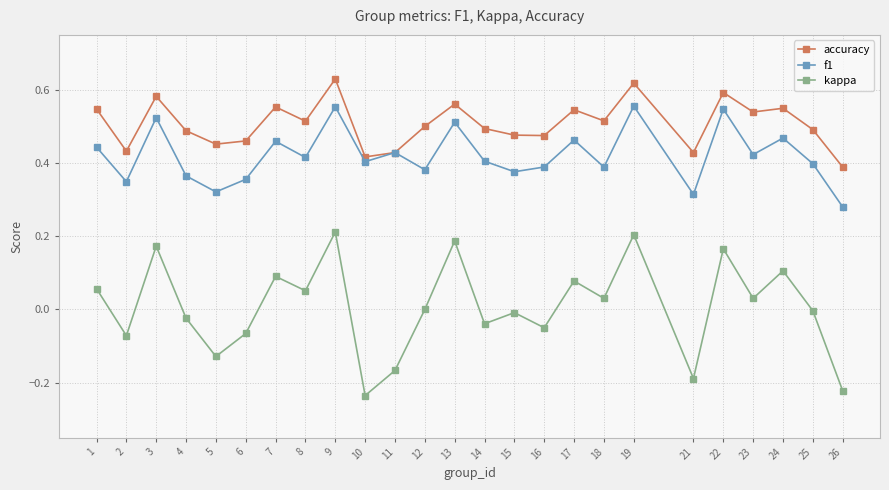

At which category does the chart reach its minimum across all series?

10